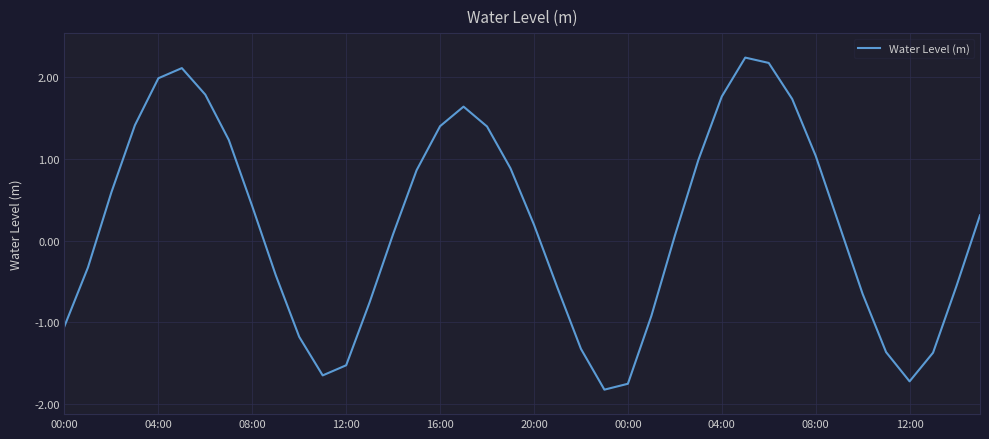

What is the difference between the maximum and minimum values?

4.1